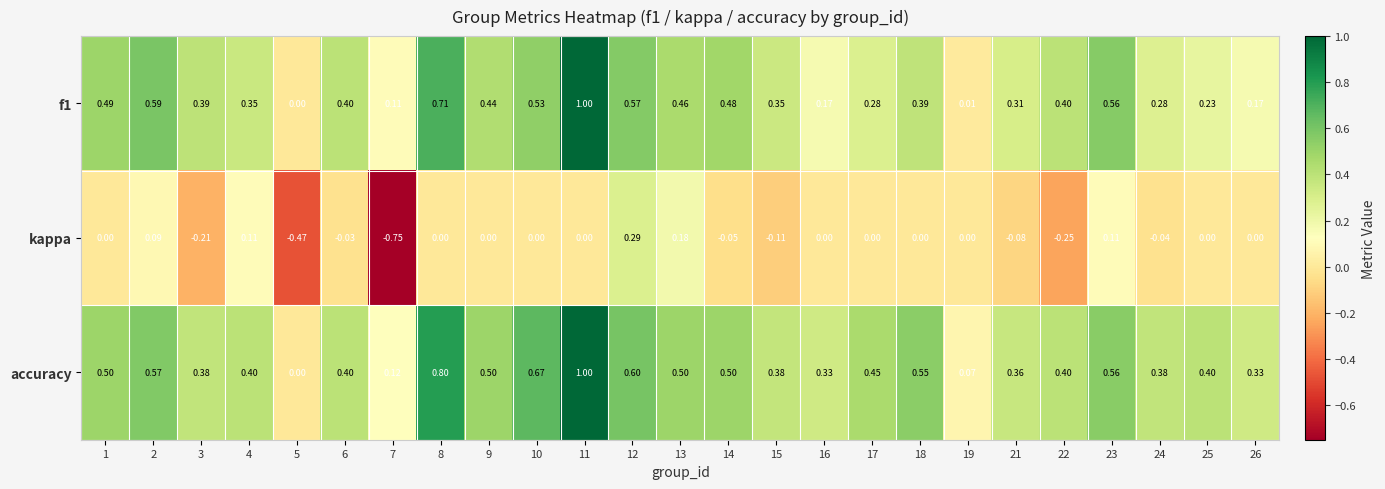

At which category is the sum across all series the highest?

11